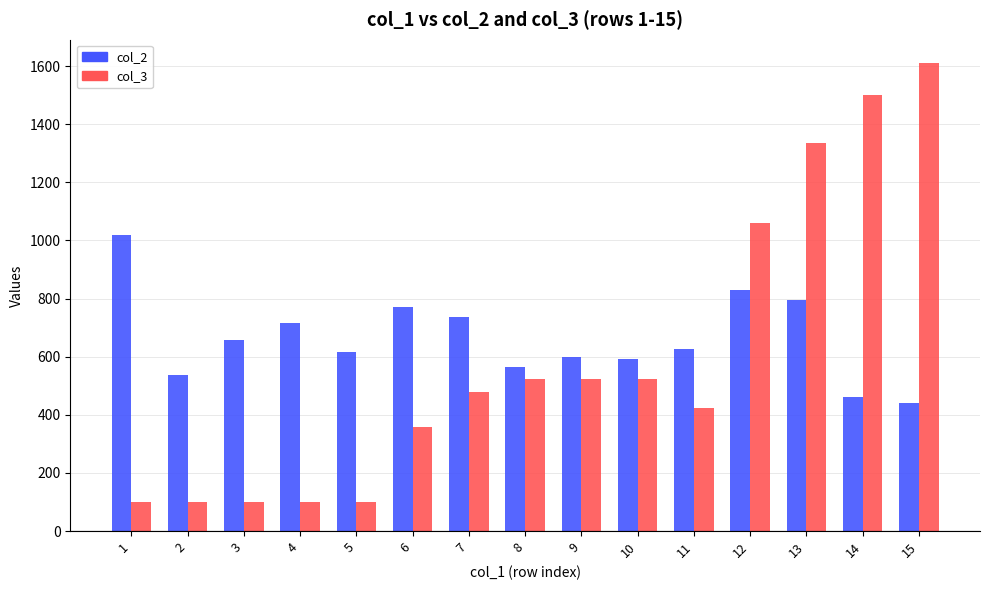

Which series has the largest range (max minus min)?

col_3